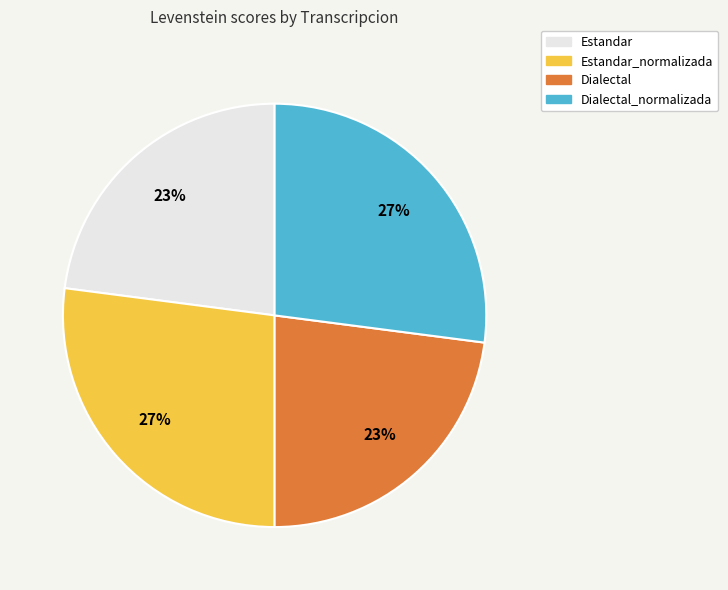

Does any single category account for the majority?

No